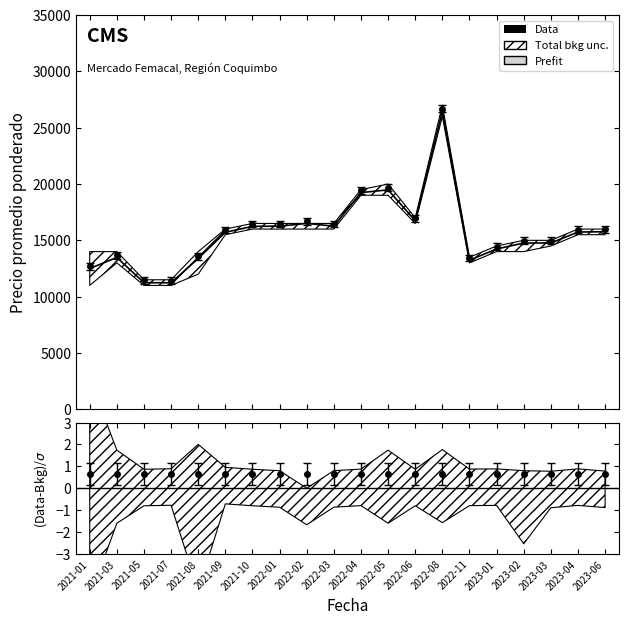

True or false: the data shows 19238 at 2022-04.

True